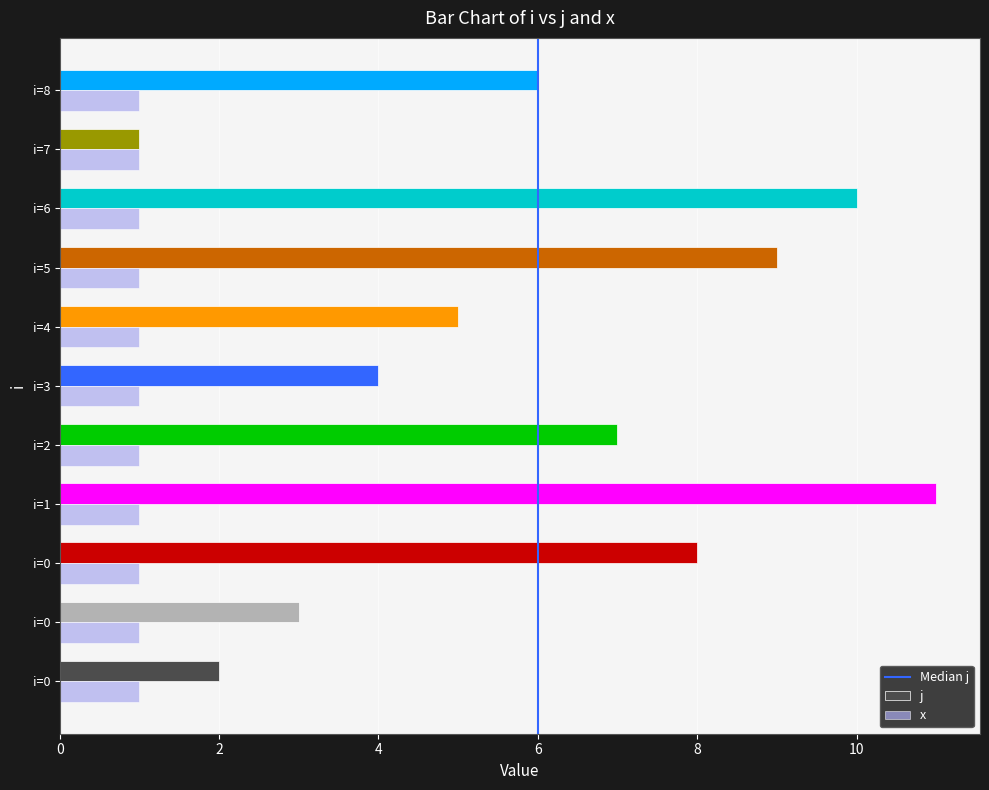

How many categories are shown in the chart?

11